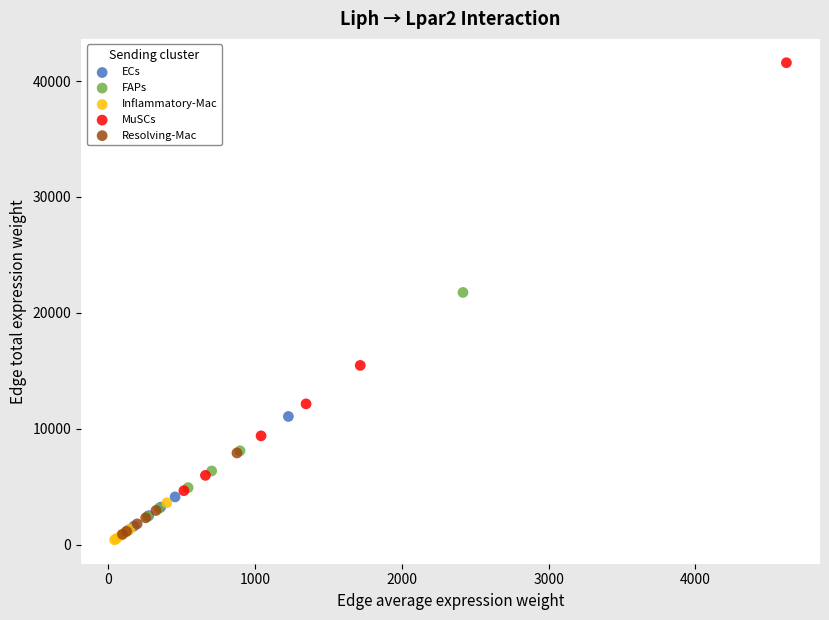

What are all the series names shown in the legend?

ECs, FAPs, Inflammatory-Mac, MuSCs, Resolving-Mac